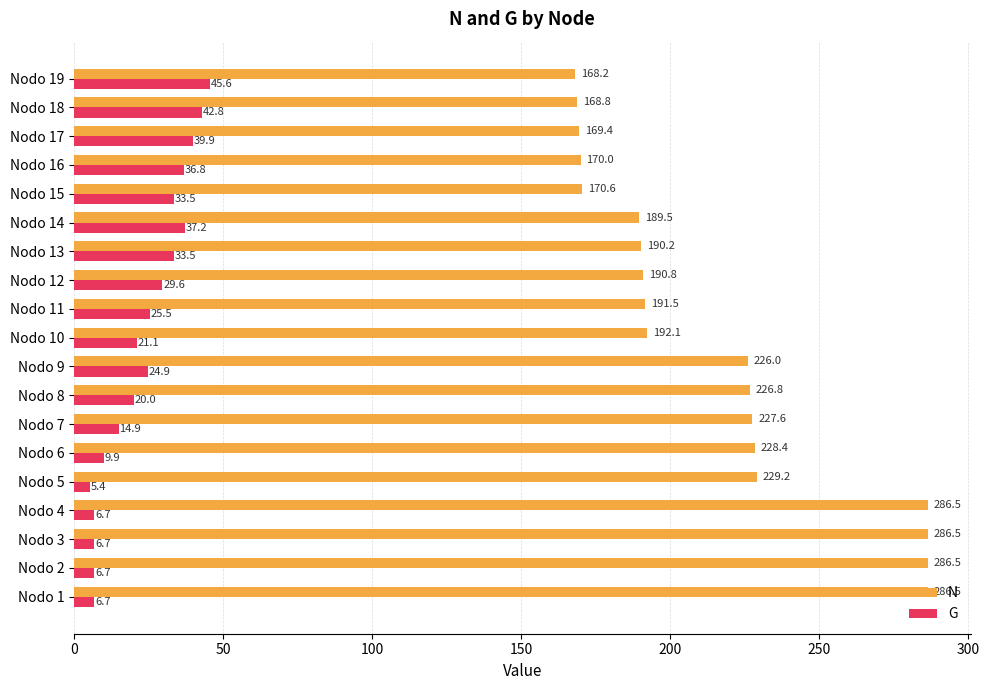

The G series shows 36.8 at Nodo 16. True or false?

True